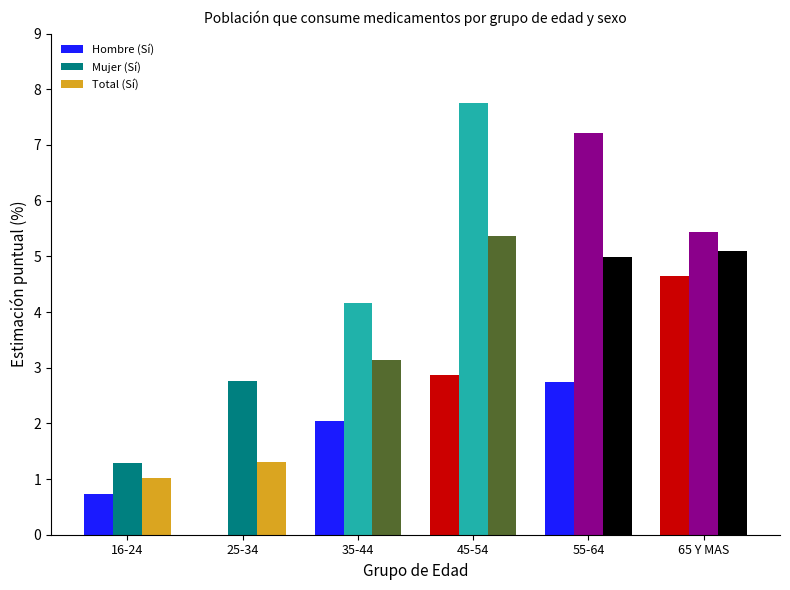

Which series changed the most between 16-24 and 55-64?

Mujer (Sí)